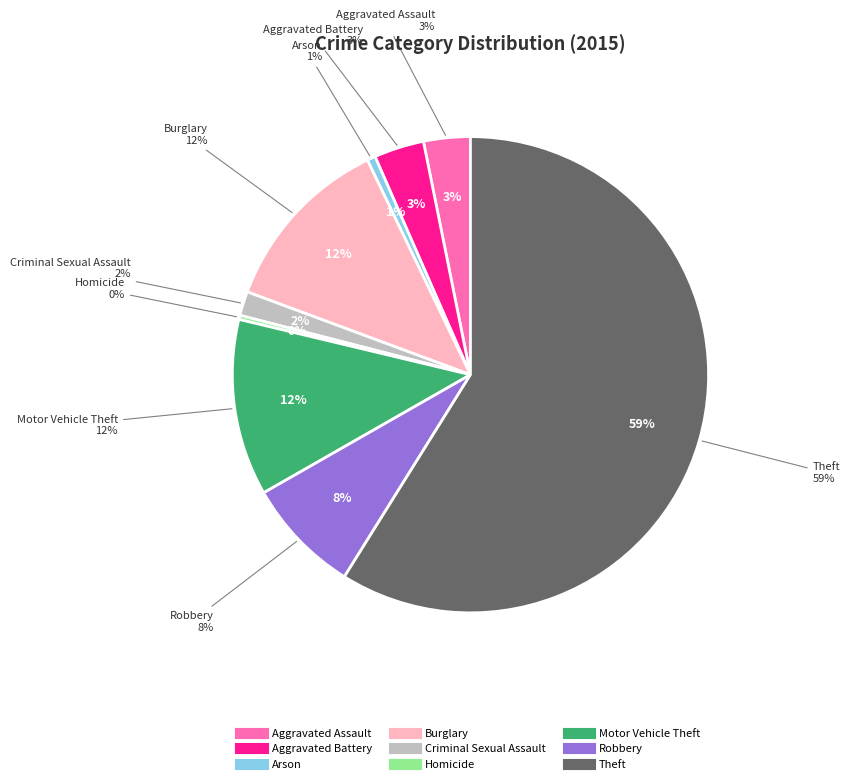

True or false: Robbery accounts for 8% of the total.

True